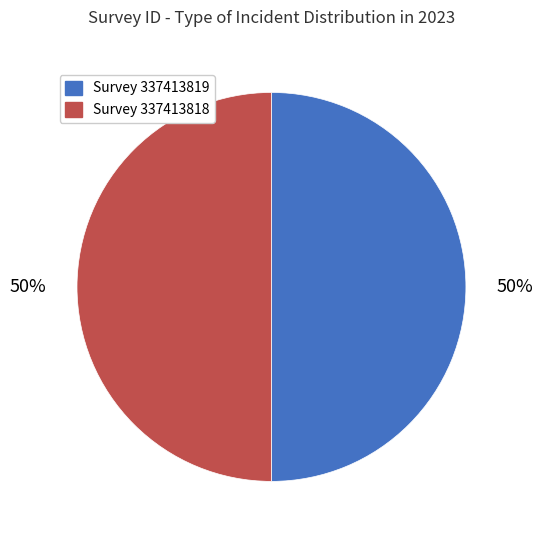

Is it true that Survey 337413819 is 39% of the pie?

False